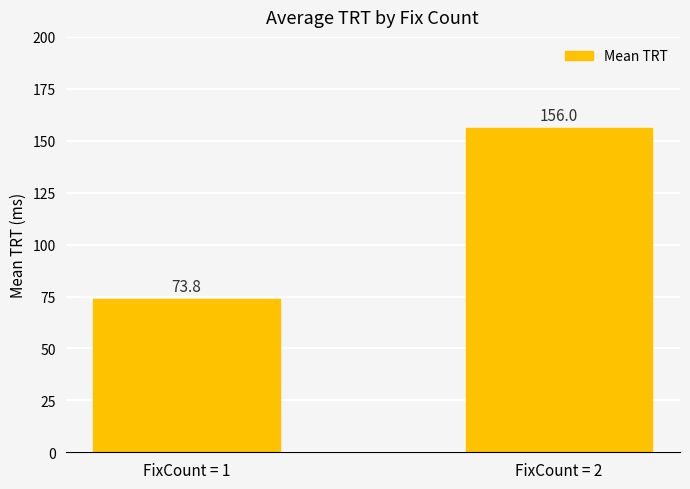

What is the difference between the maximum and minimum values?

82.2